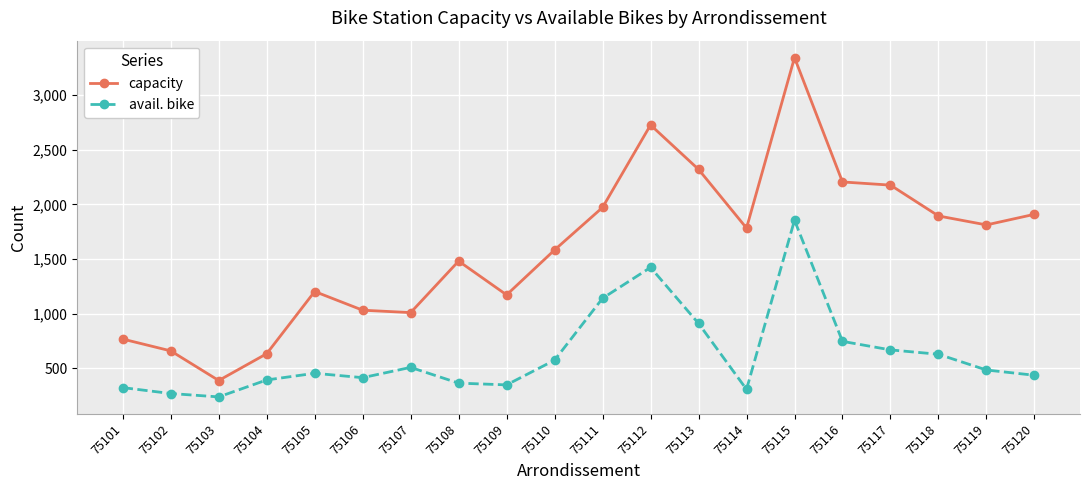

True or false: avail. bike and capacity intersect in this chart.

False